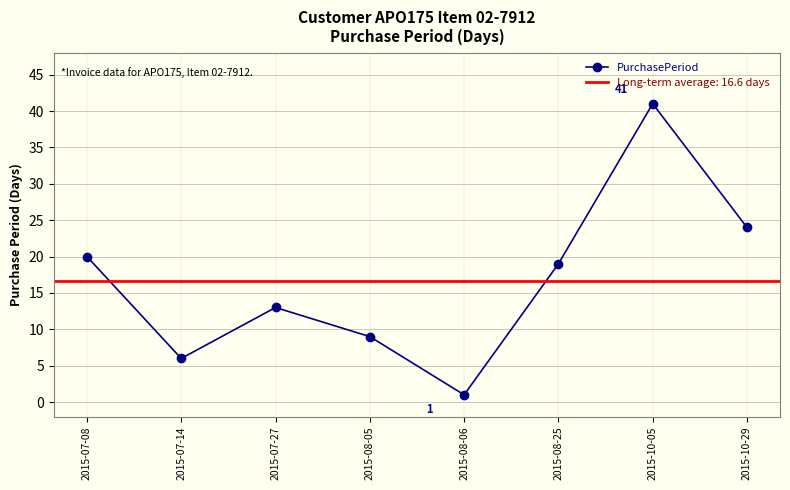

List the labels in order of value, smallest first.

2015-08-06, 2015-07-14, 2015-08-05, 2015-07-27, 2015-08-25, 2015-07-08, 2015-10-29, 2015-10-05